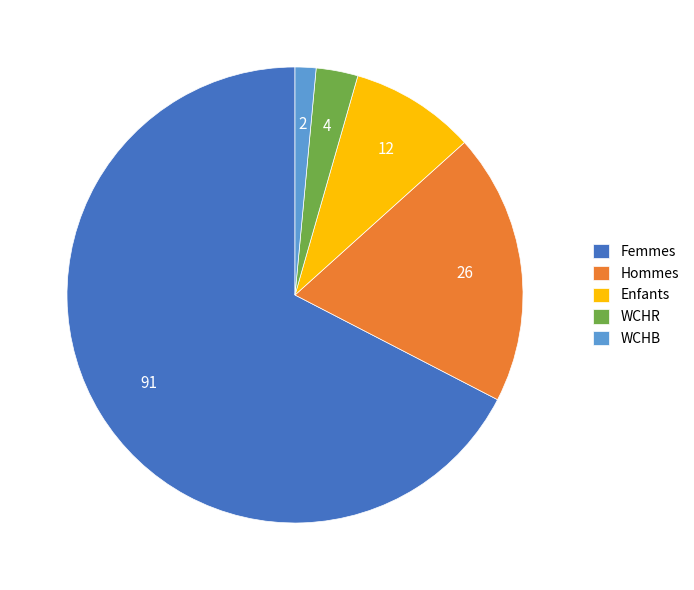

Which category accounts for the majority?

Femmes